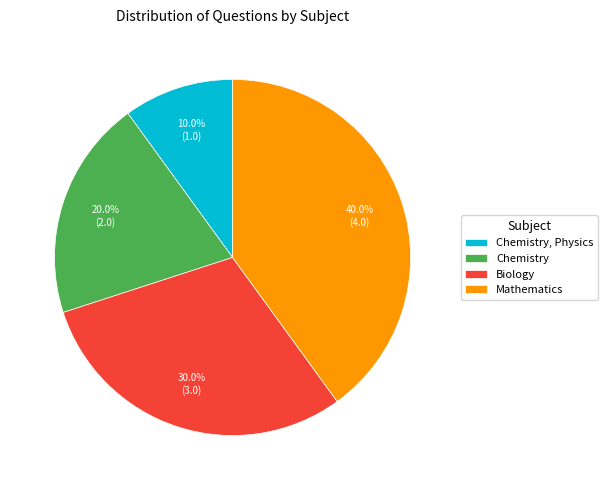

Do Mathematics and Chemistry together represent more than half of the pie?

Yes